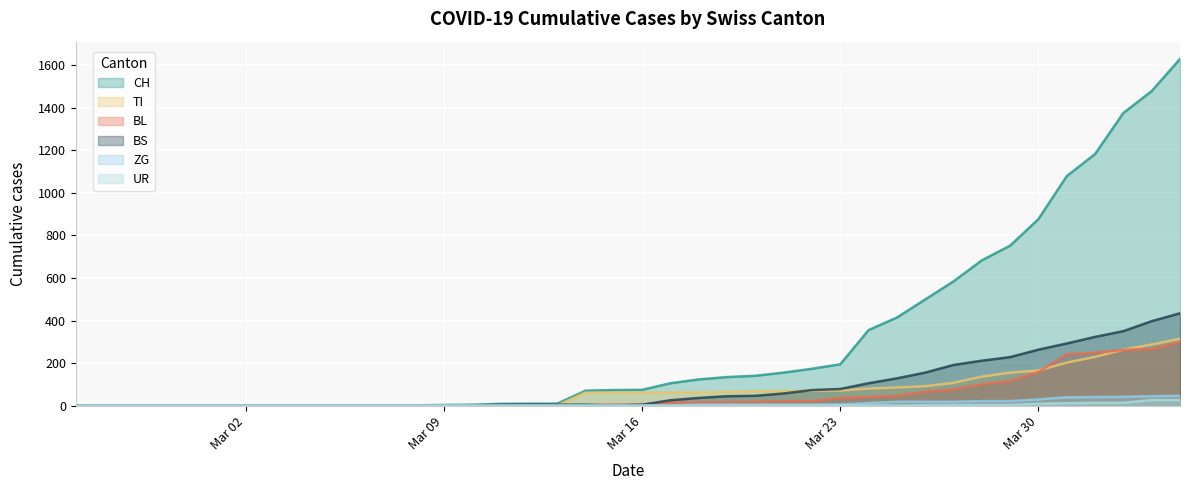

Reading left to right, transcribe all the data shown in this chart.

CH: 0	0	0	0	0	0	0	0	0	0	1	1	1	3	4	8	9	9	70	73	74	105	123	134	140	155	173	194	355	414	499	584	683	752	877	1079	1183	1376	1479	1630
TI: 0	0	0	0	0	0	0	0	0	0	0	0	0	0	0	0	0	0	61	61	61	62	62	65	67	68	70	71	80	85	91	107	136	155	165	202	229	263	287	314
BL: 0	0	0	0	0	0	0	0	0	0	0	0	0	1	2	2	2	2	2	5	5	13	16	16	18	21	21	35	40	46	65	76	100	115	158	242	249	262	266	298
BS: 0	0	0	0	0	0	0	0	0	0	0	0	0	0	0	4	4	4	4	0	4	25	36	44	46	57	73	78	105	128	155	191	211	228	263	292	323	350	397	434
ZG: 0	0	0	0	0	0	0	0	0	0	0	0	0	0	0	0	0	0	0	0	0	1	5	5	5	5	5	5	12	18	18	18	21	21	29	39	40	41	44	46
UR: 0	0	0	0	0	0	0	0	0	0	0	0	0	0	0	0	0	0	0	0	0	0	0	0	0	0	0	1	1	0	2	3	3	3	9	11	13	13	26	26